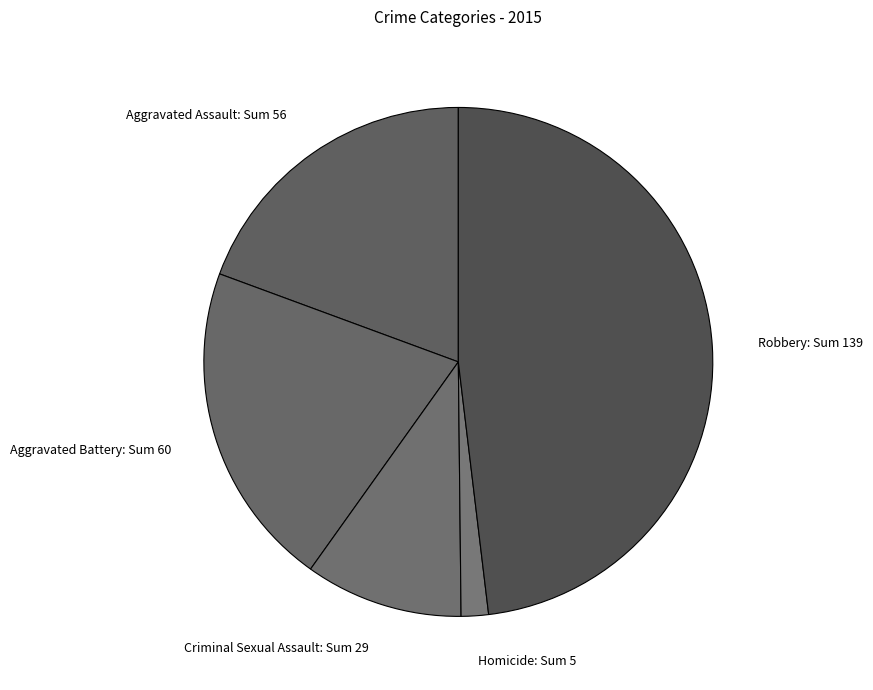

Between Aggravated Assault and Robbery, which is larger?

Robbery